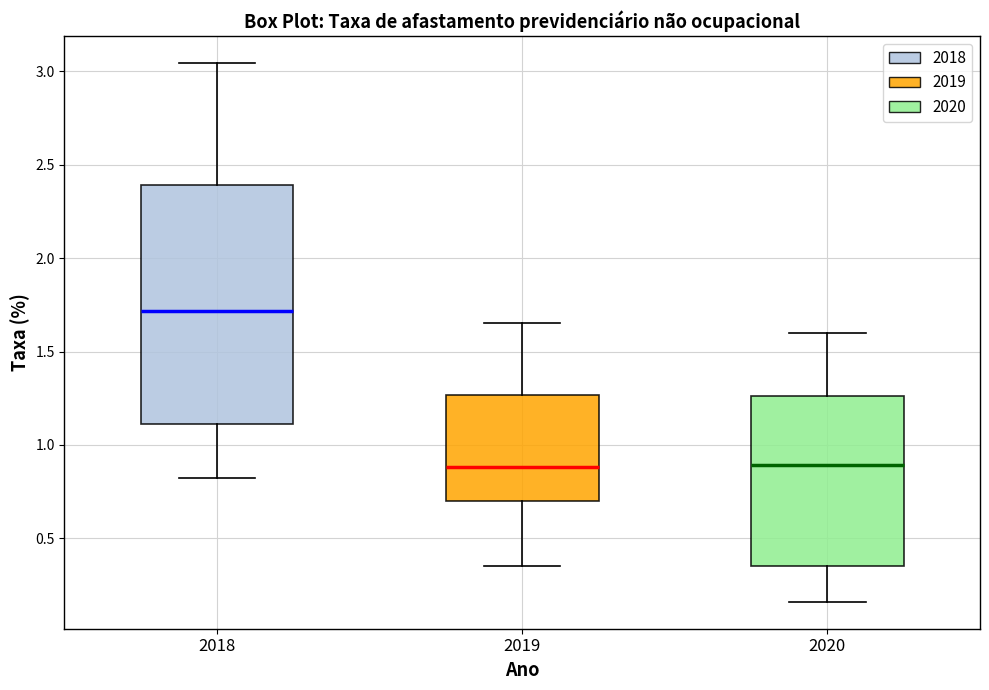

Reading left to right, transcribe this box plot: for each box, give where its median line is, the range the box spans, and where its two whiskers end, as read against the y-axis. The values are not printed on the chart, so give them approximately, as read against the axis.

2018: median 1.70, box 1.10 to 2.40, whiskers 0.80 to 3.05
2019: median 0.90, box 0.70 to 1.25, whiskers 0.35 to 1.65
2020: median 0.90, box 0.35 to 1.25, whiskers 0.15 to 1.60